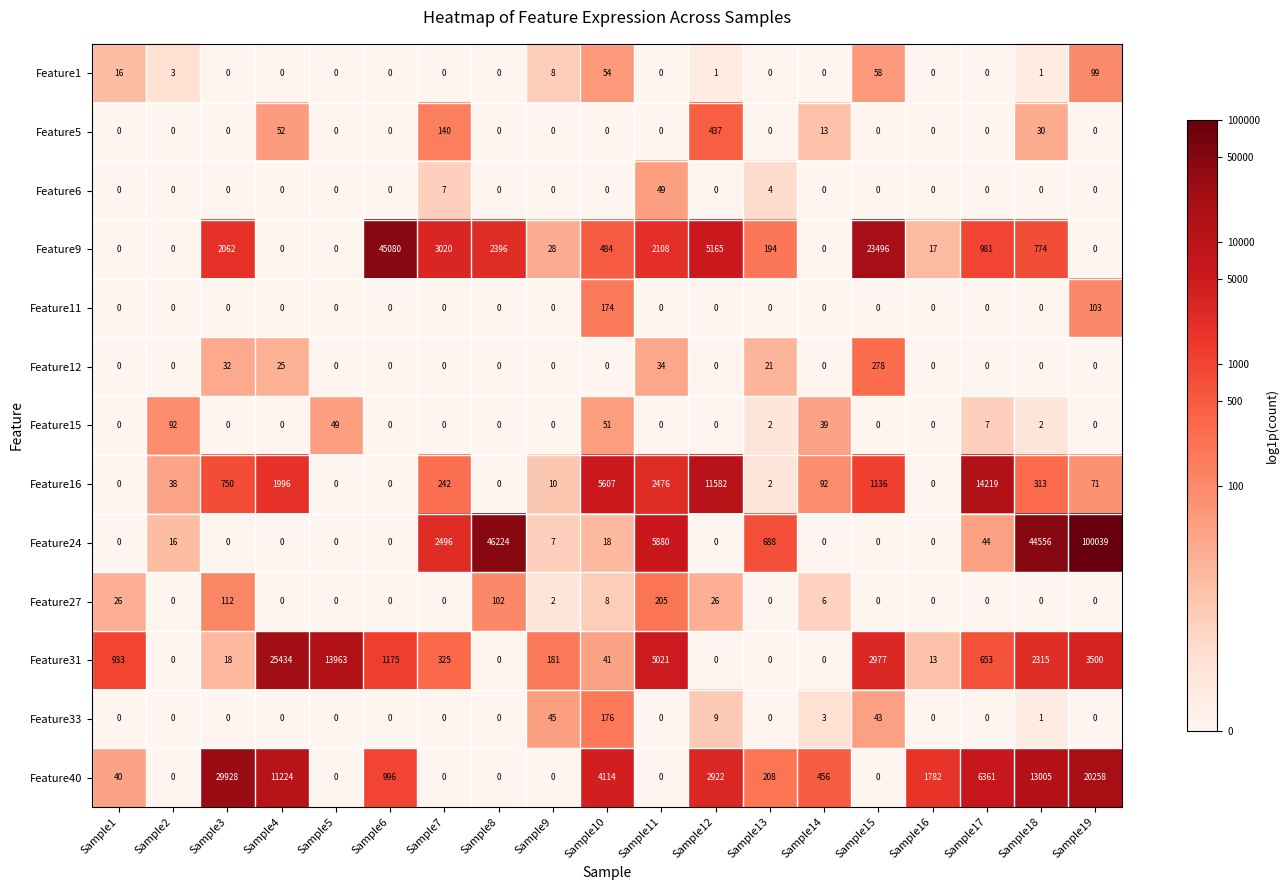

What is the difference between the Feature15 values at Sample17 and Sample13?

5